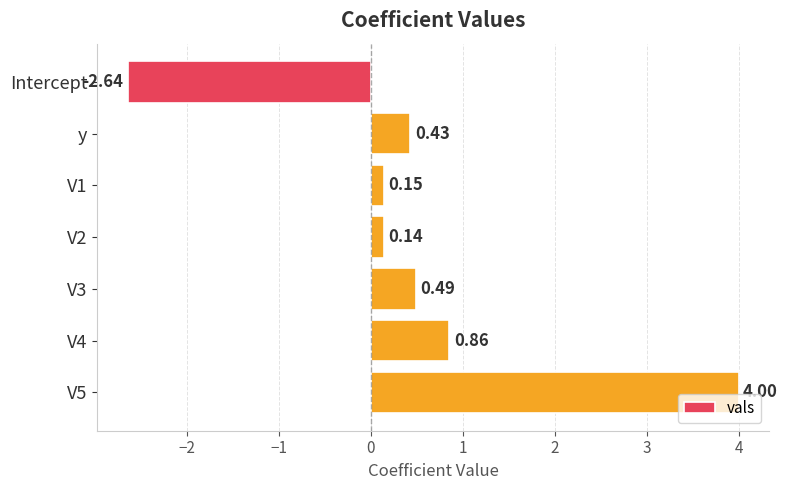

At which category does the chart reach its peak across all series?

V5